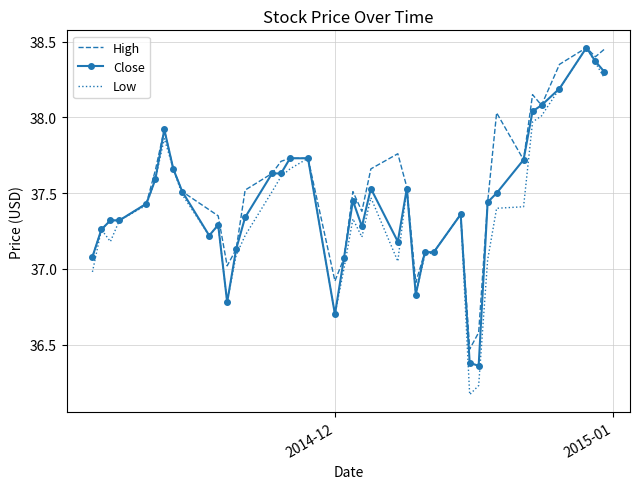

Which series has the widest spread of values?

Low